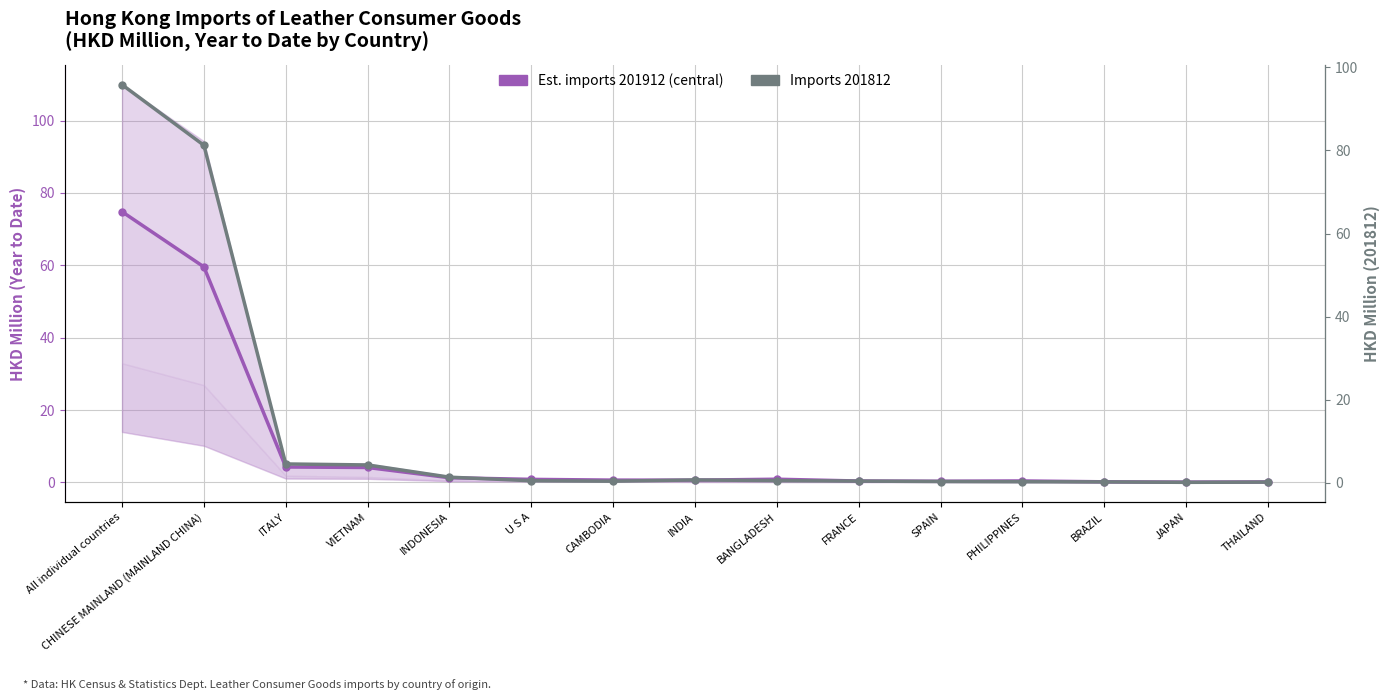

What is the label of the 3rd point from the right?

BRAZIL